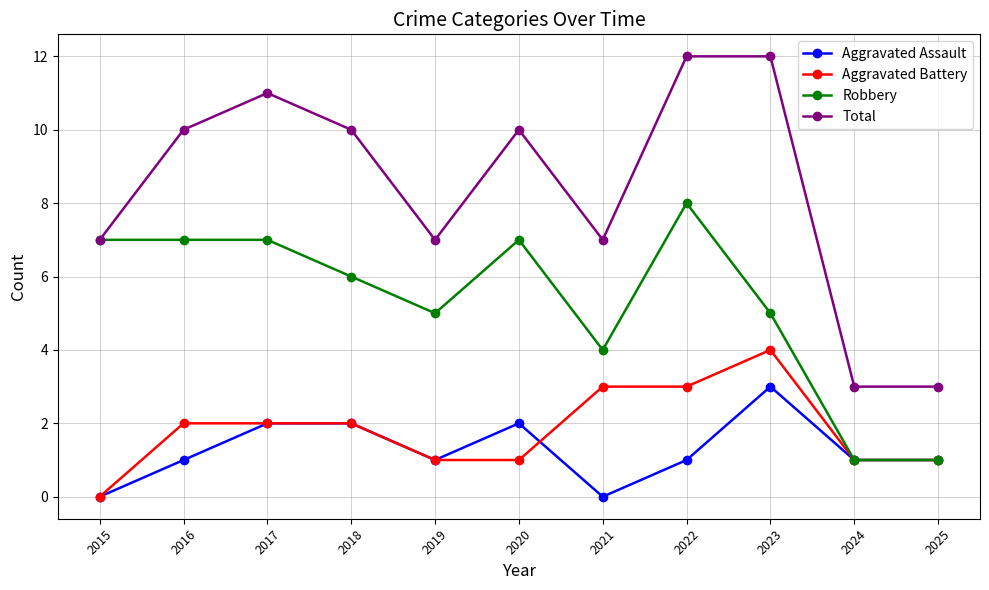

The value of Aggravated Assault at 2025 is 1. True or false?

True